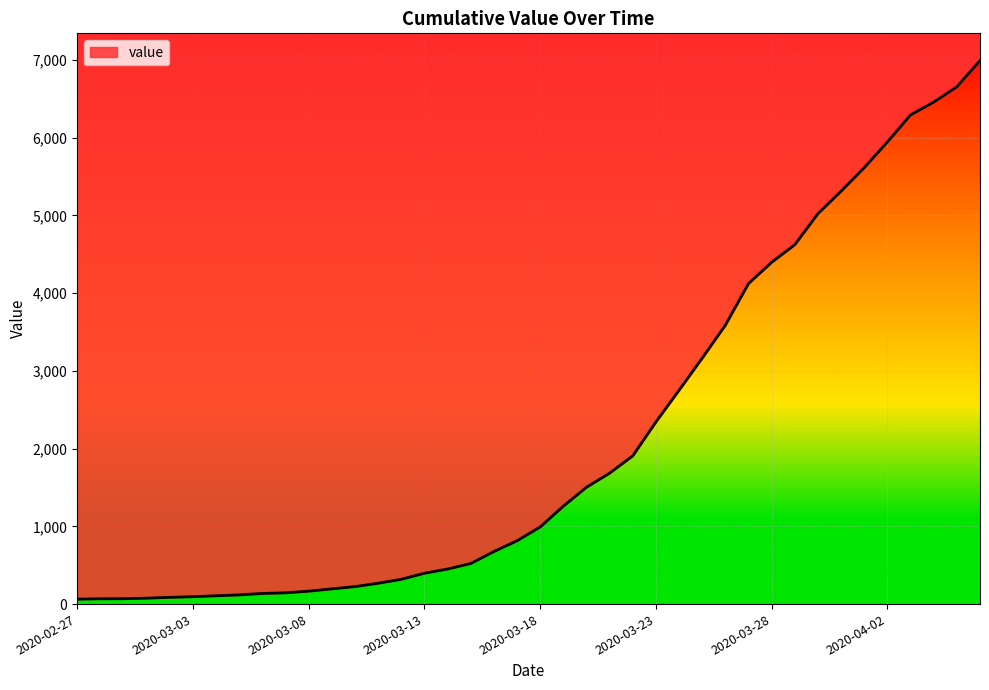

What position from the right is 2020-03-10?

28